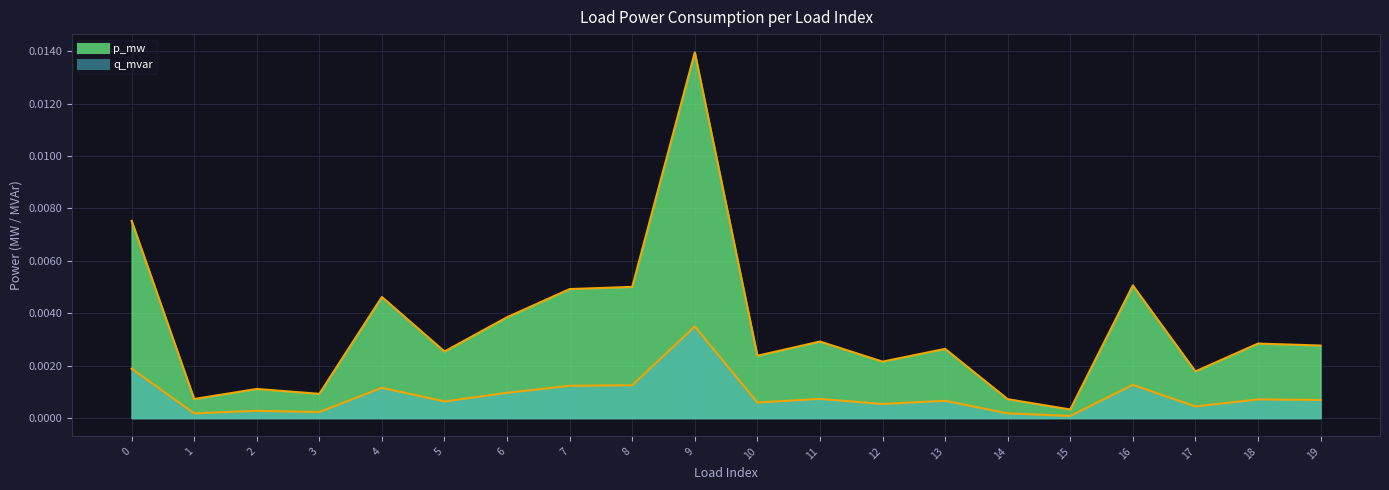

At which category does p_mw reach its first local peak?

2